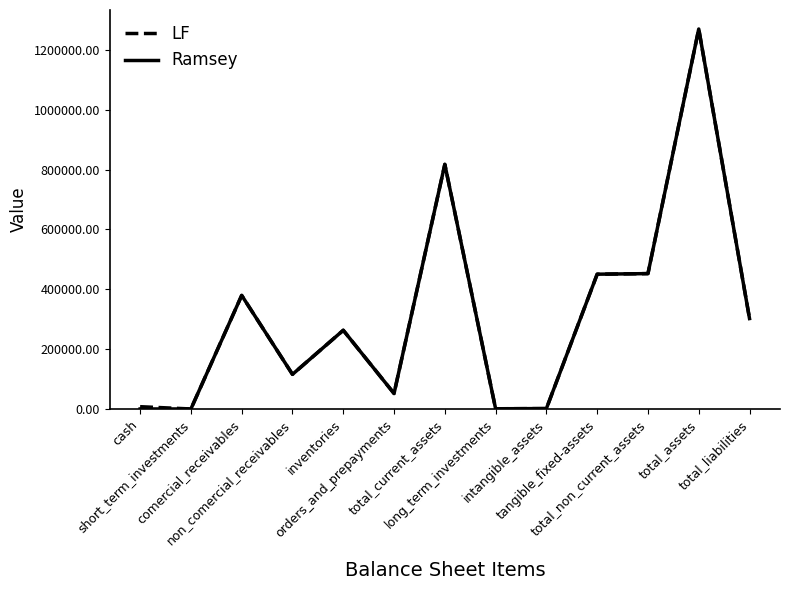

What is the maximum value for Ramsey?

1270139